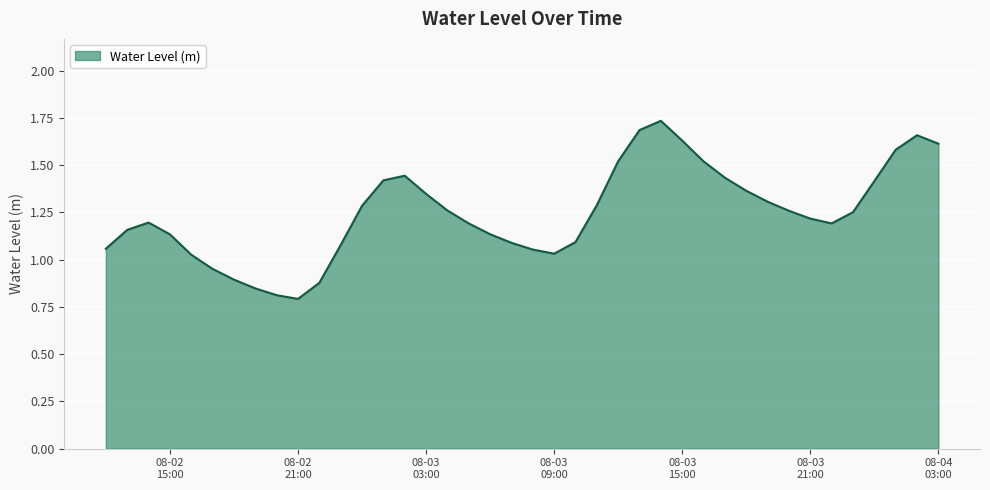

Reading left to right, transcribe all the data shown in this chart.

1.1	1.2	1.2	1.1	1.0	1.0	0.9	0.8	0.8	0.8	0.9	1.1	1.3	1.4	1.4	1.3	1.3	1.2	1.1	1.1	1.1	1.0	1.1	1.3	1.5	1.7	1.7	1.6	1.5	1.4	1.4	1.3	1.3	1.2	1.2	1.3	1.4	1.6	1.7	1.6